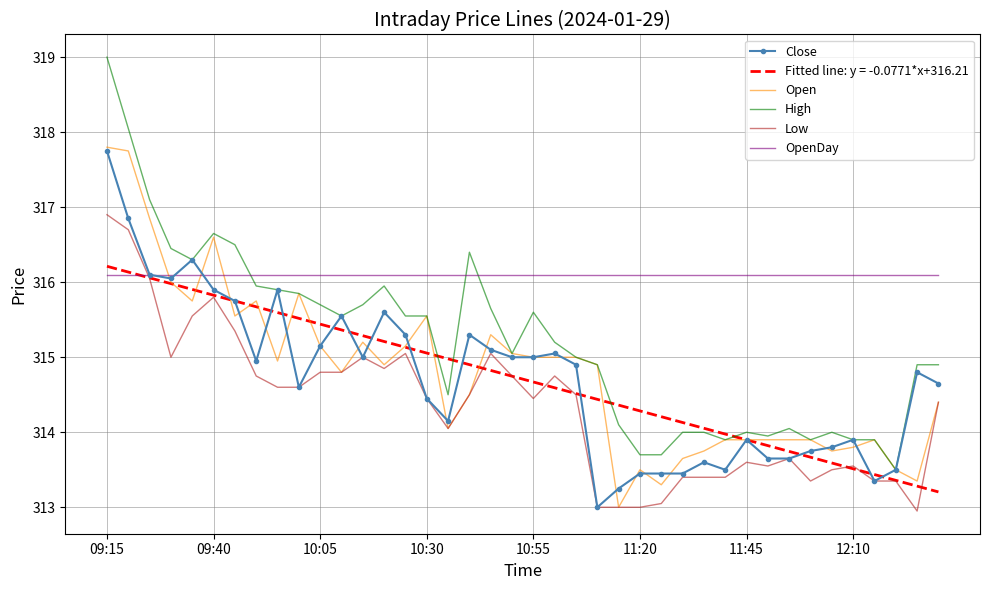

At how many categories does at least one series exceed 317?

3